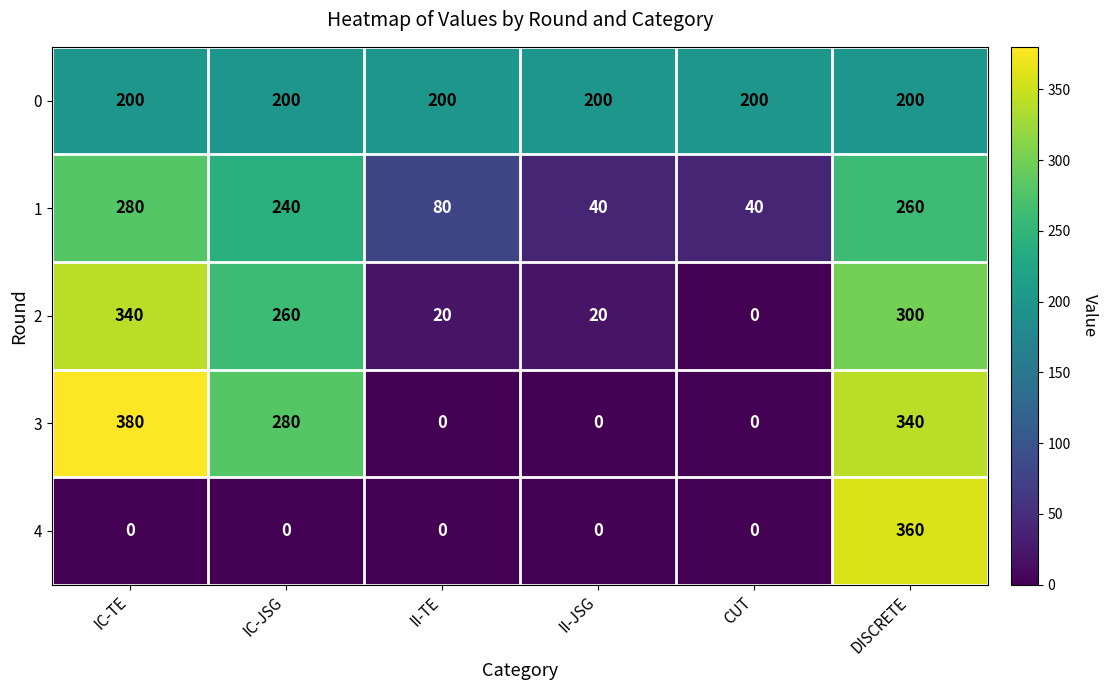

Between II-TE and DISCRETE, which series saw the biggest shift?

4